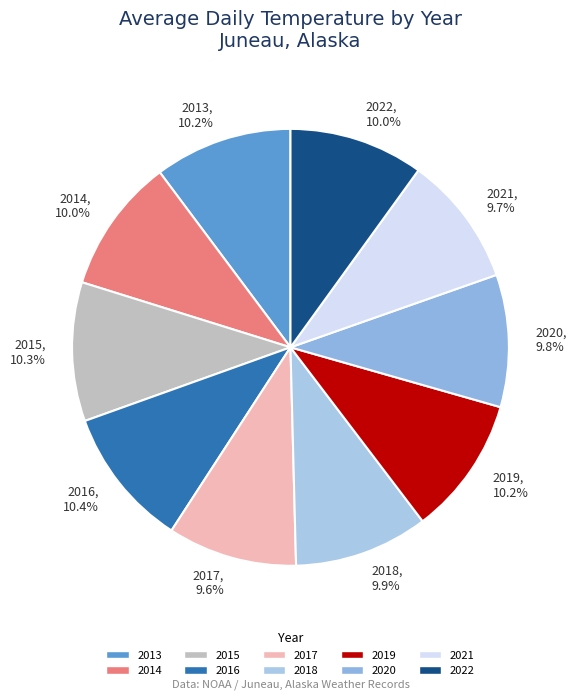

How many segments does this pie chart have?

10